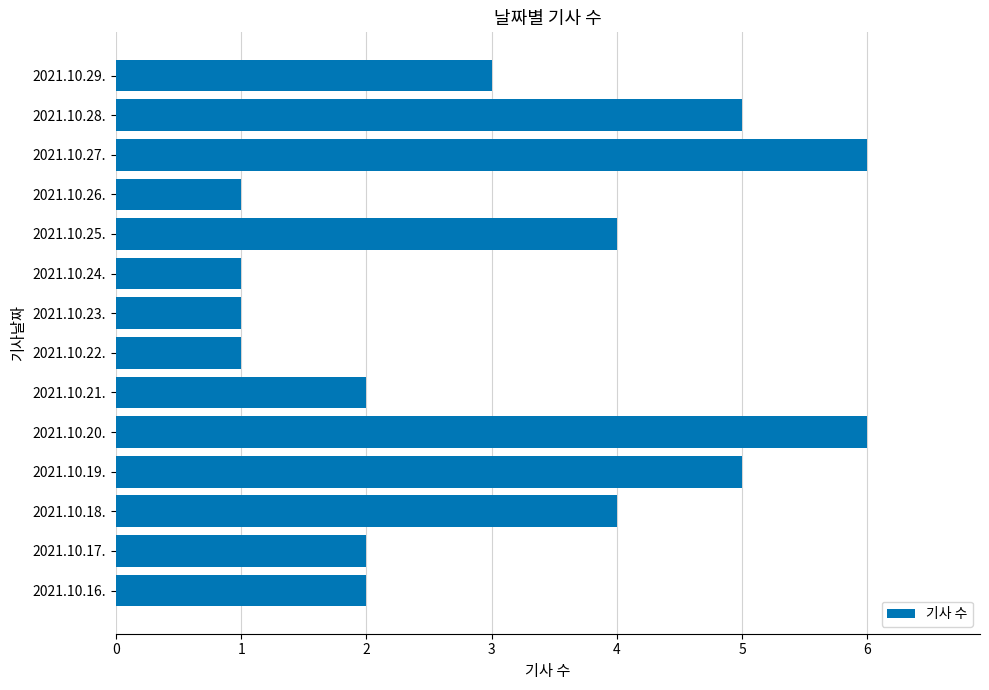

True or false: the data shows 3 at 2021.10.16..

False